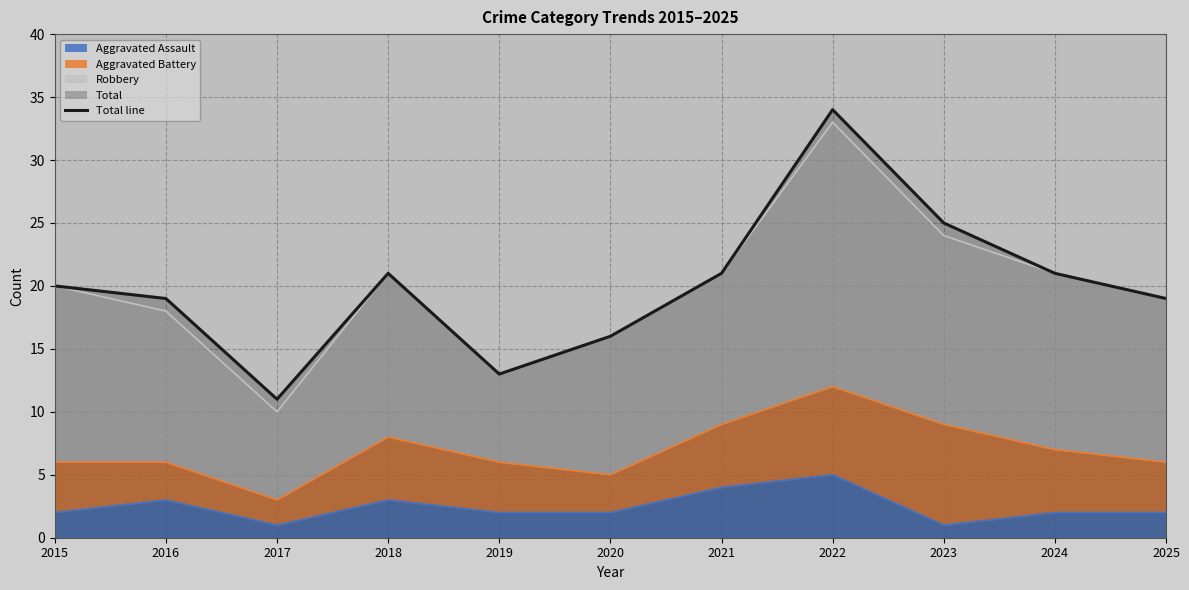

What is the value of the 7th point from the left?

21